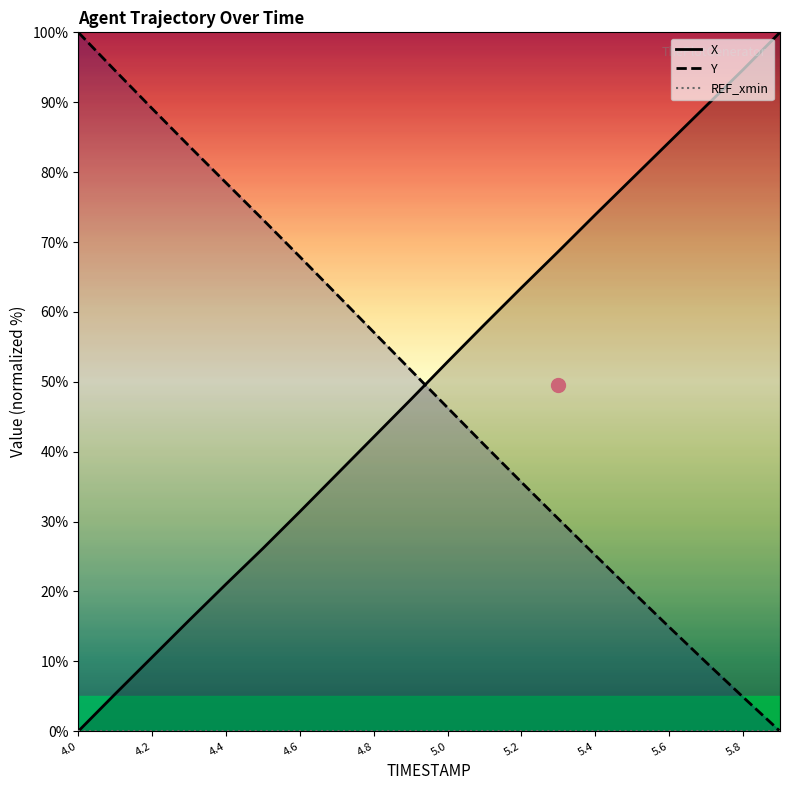

How many data points in Y are less than 51?

10